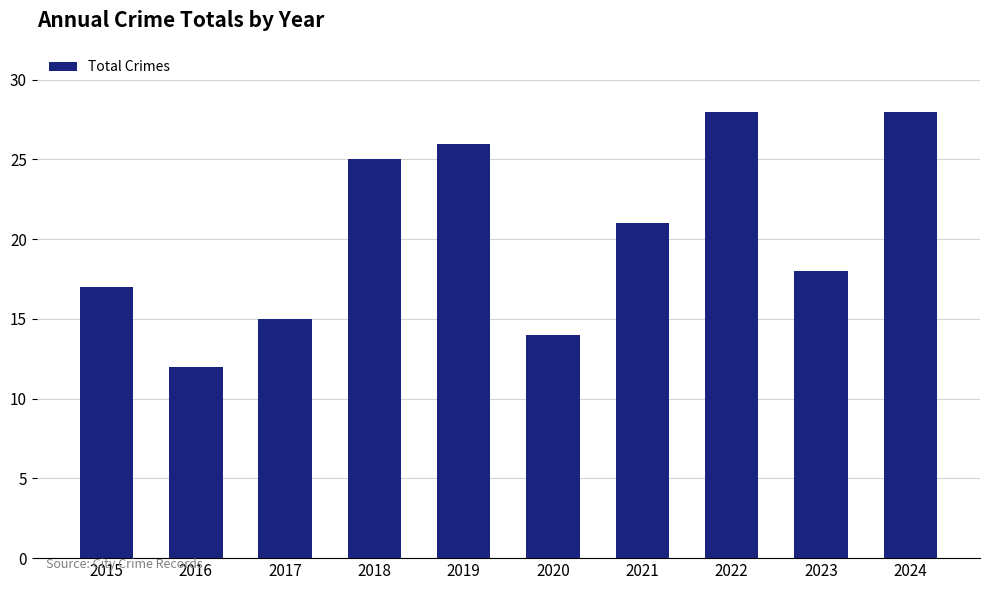

How many bars are there in total?

10